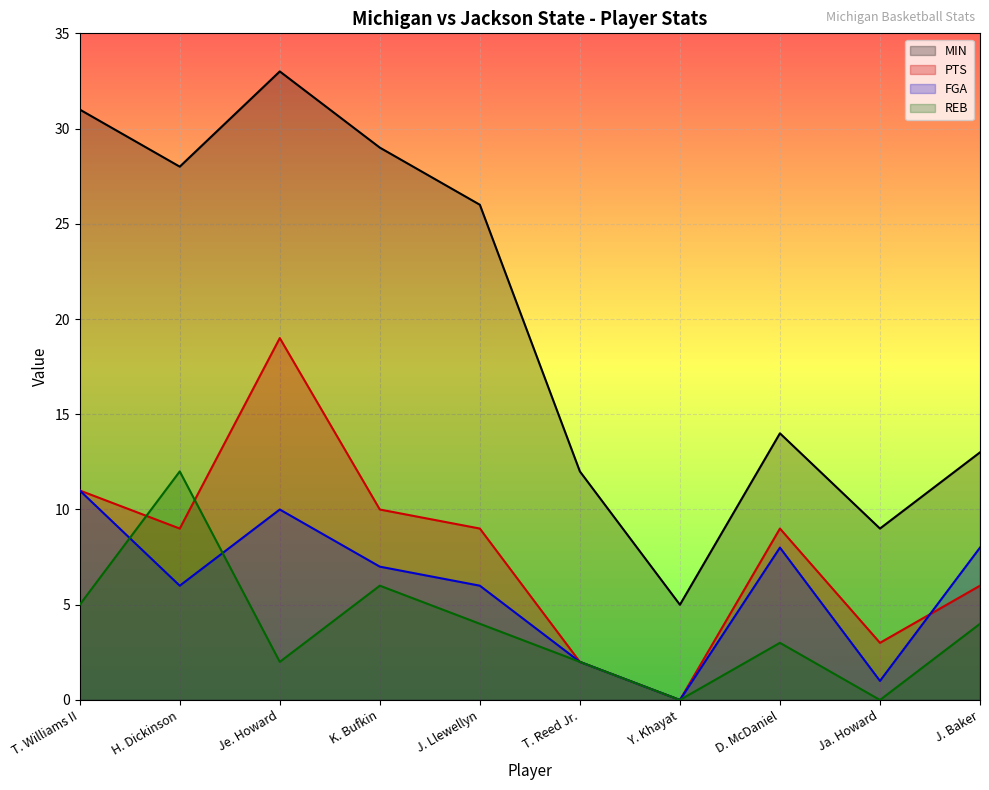

What is the value of the FGA point at the 1st from the left?

11